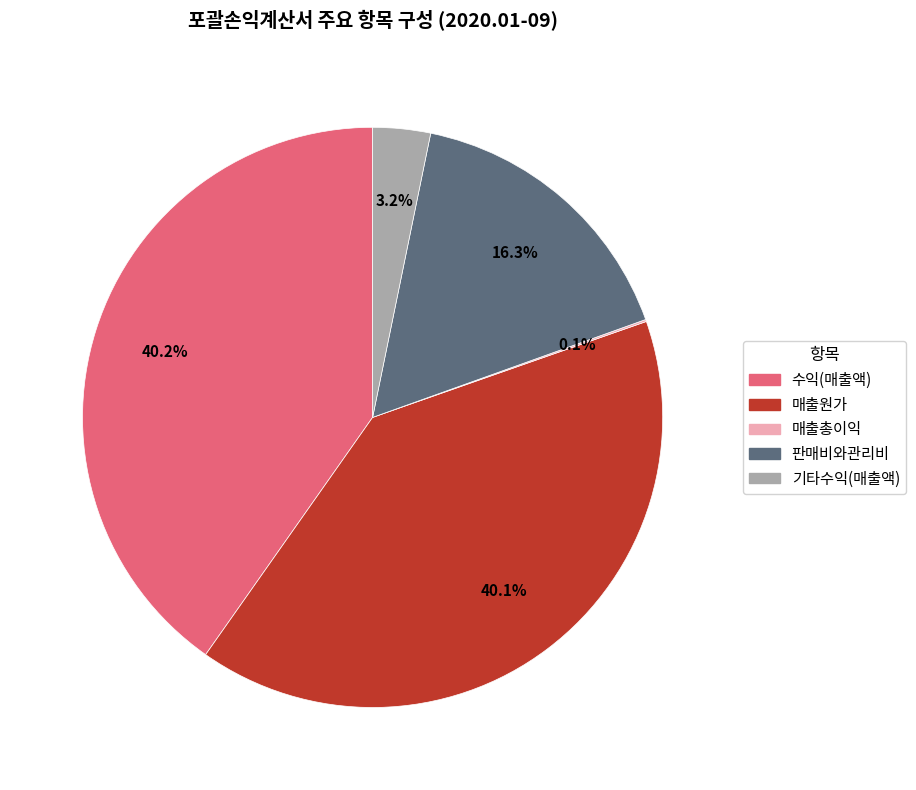

What is the total percentage of 매출원가 and 기타수익(매출액)?

43.3%